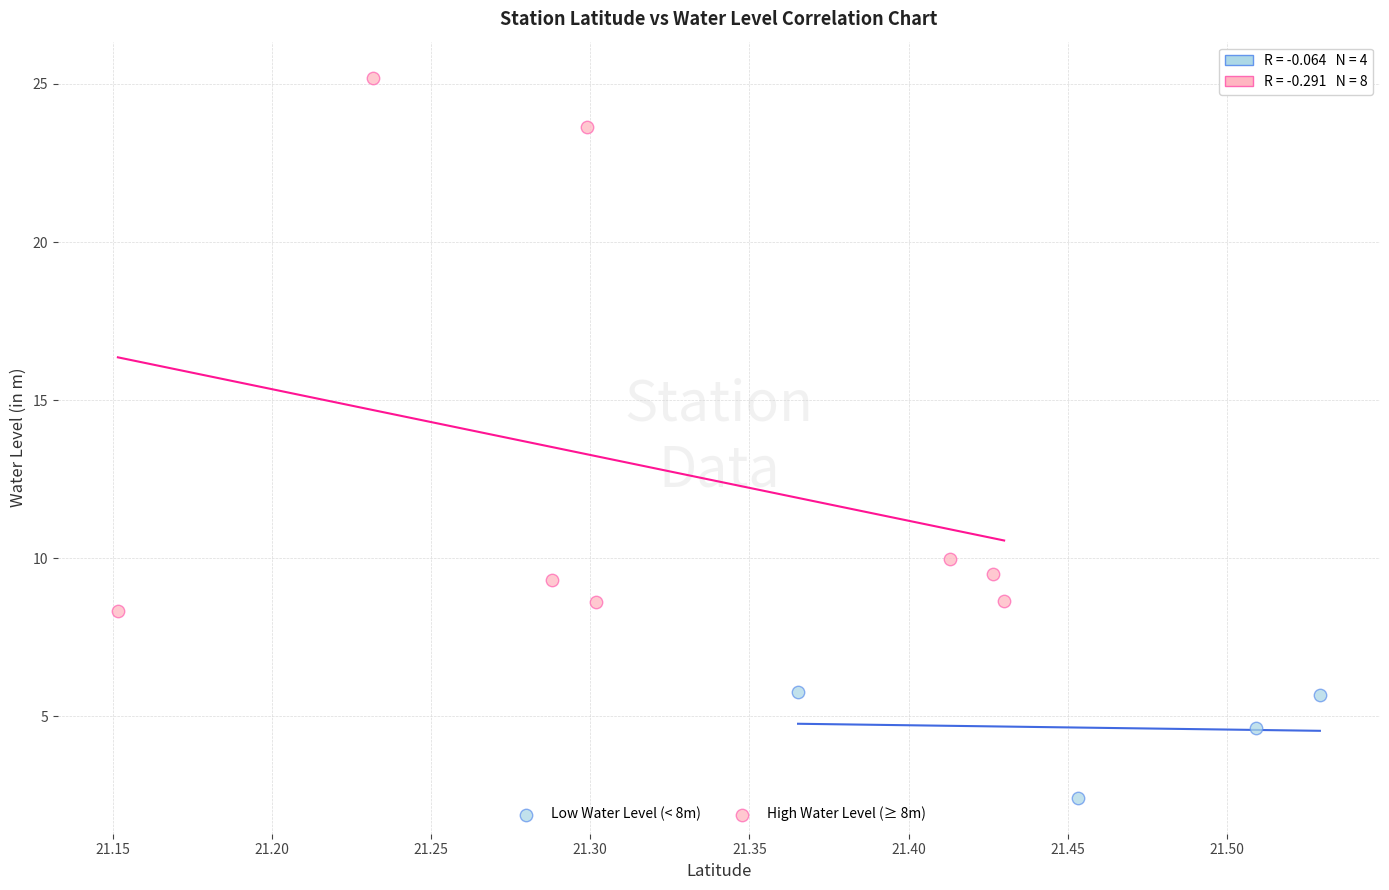

Which series reaches the minimum Y coordinate?

Low Water Level (< 8m)